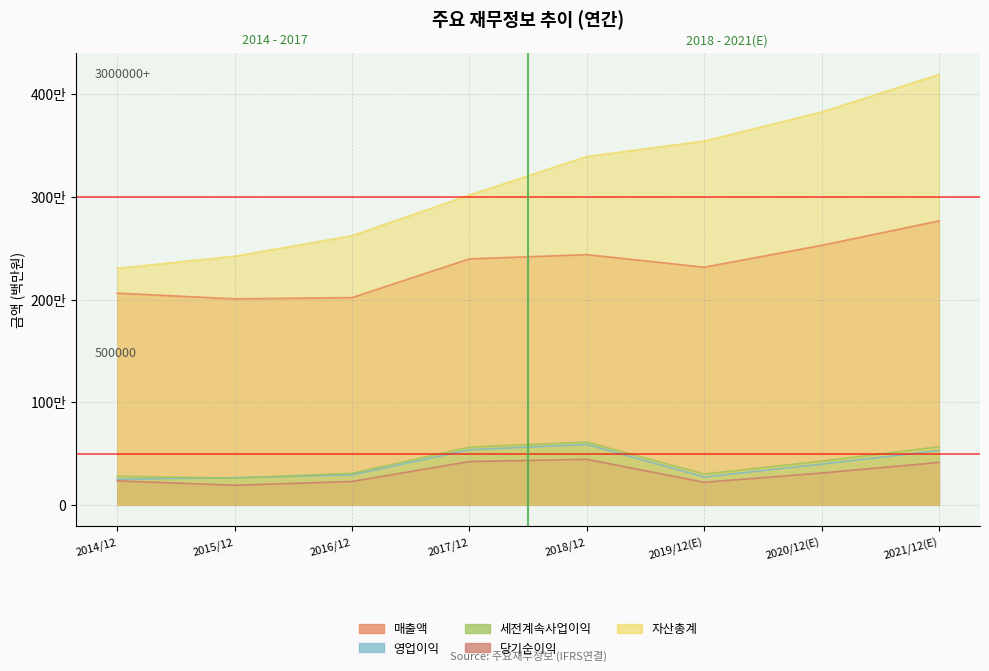

What are all the series names shown in the legend?

매출액, 영업이익, 세전계속사업이익, 당기순이익, 자산총계